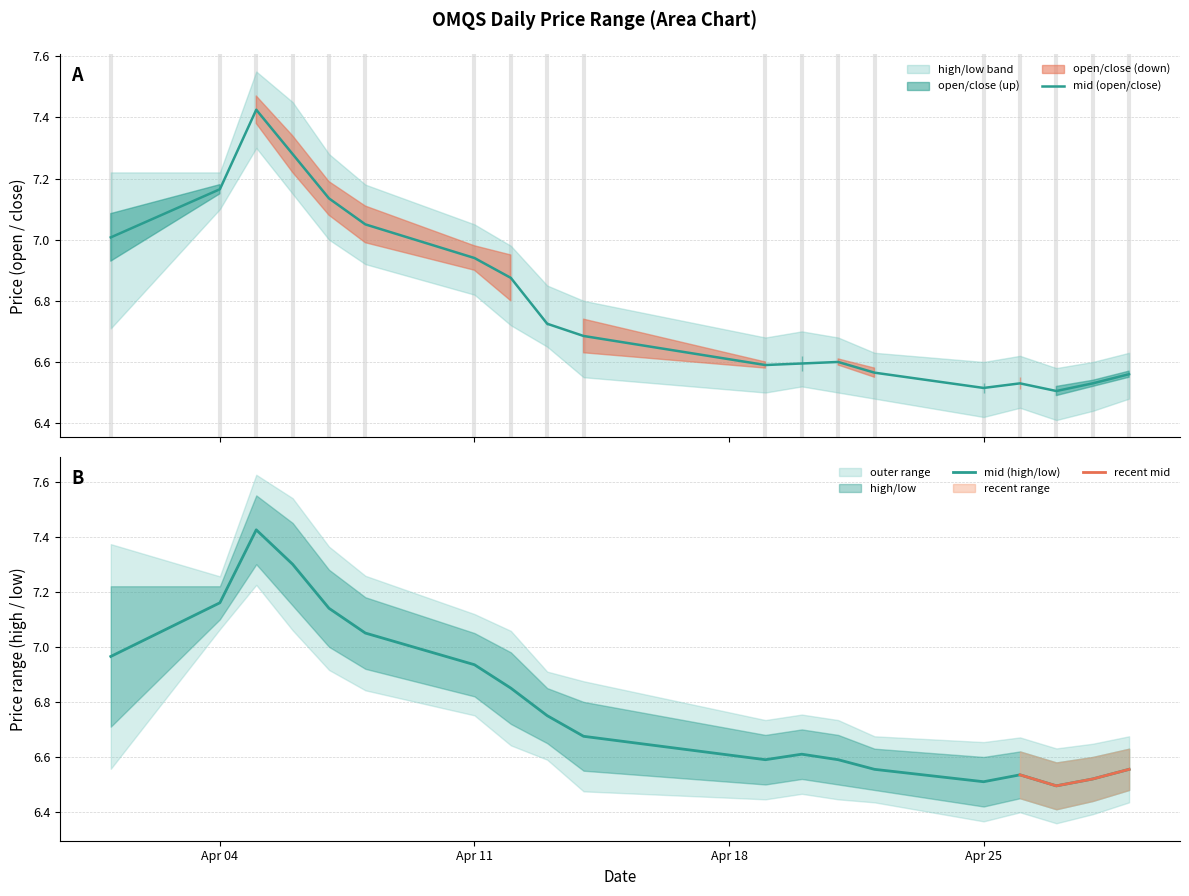

Which series has the largest total across all categories?

close